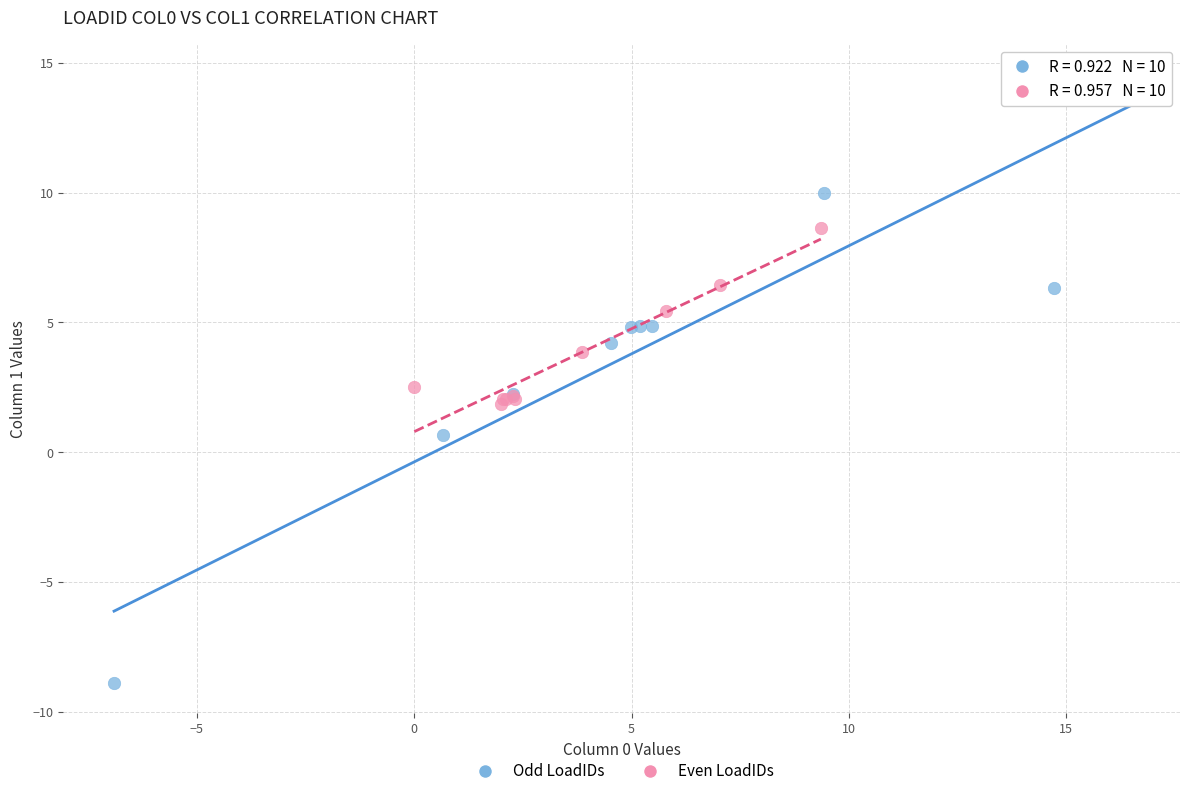

Which series reaches the minimum Y coordinate?

Odd LoadIDs